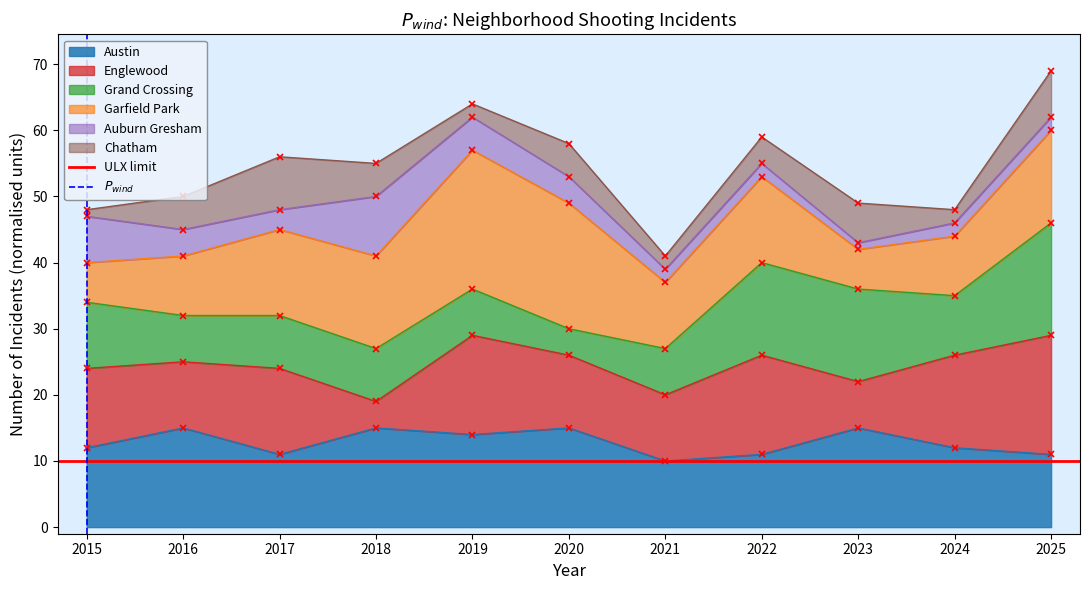

The Austin series shows 15 at 2020. True or false?

True